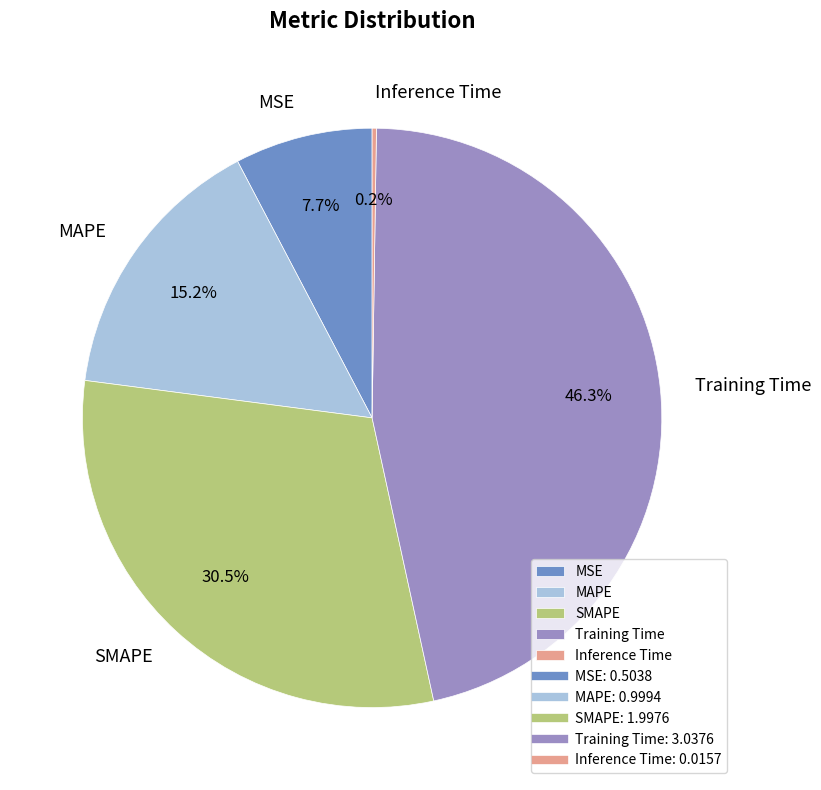

To the nearest percent, what is the difference between the largest and smallest slice percentages?

46%